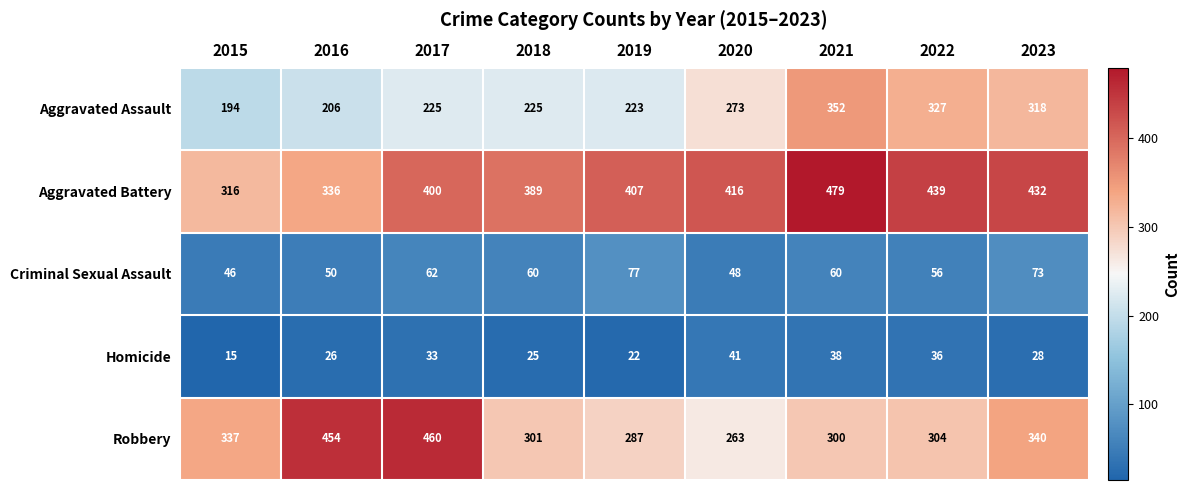

At how many categories does at least one series exceed 146?

9